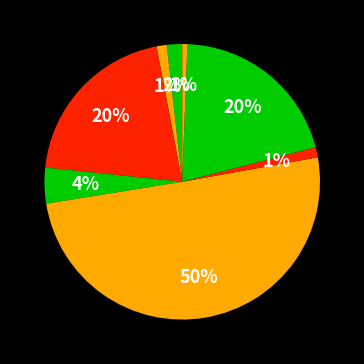

Count the number of slices in the pie.

8